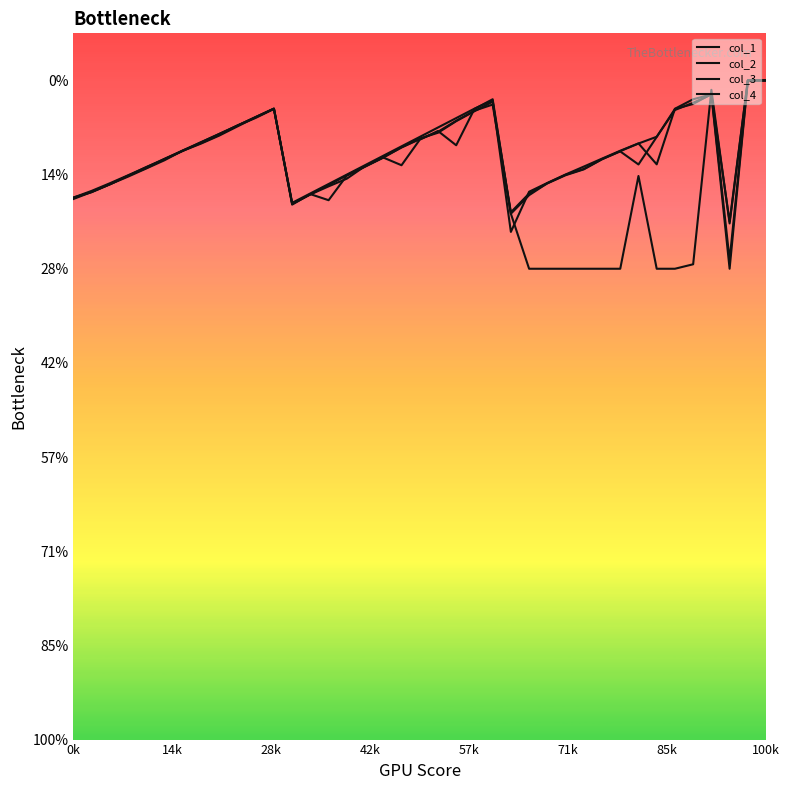

Which series ends up on top after the final intersection of col_4 and col_3?

col_3